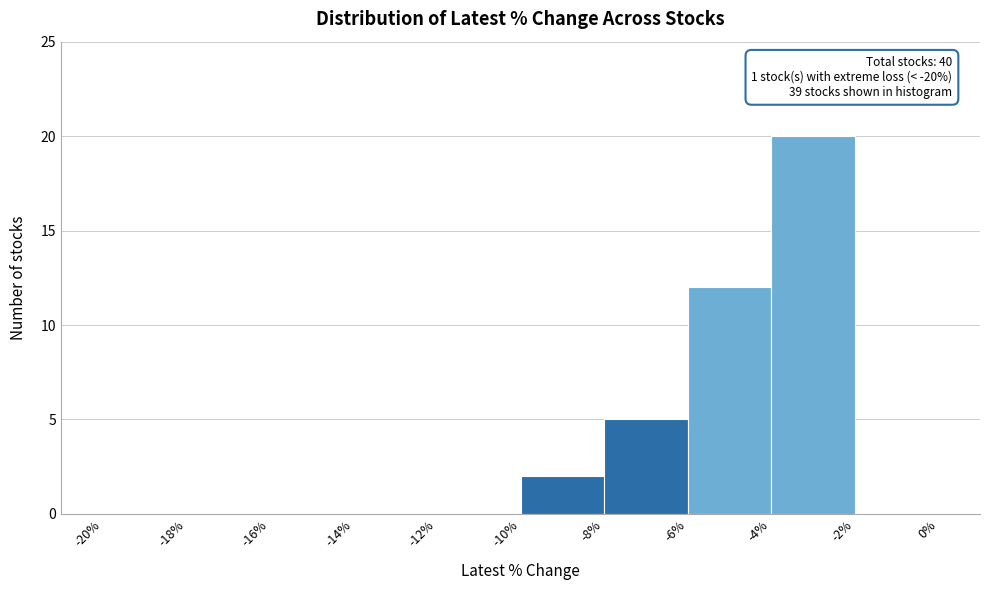

Over which range of the x-axis is the bar tallest?

-4% to -2%